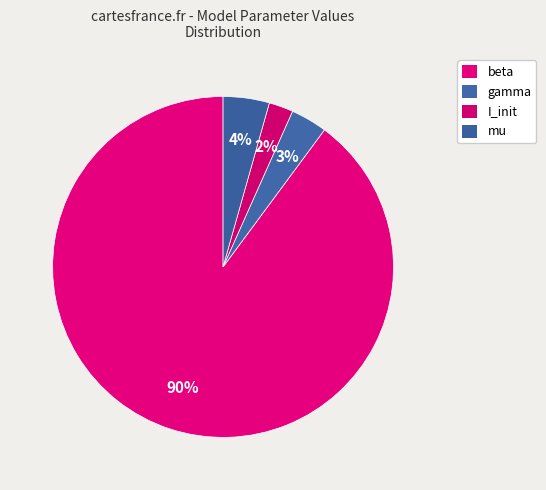

What is the change in value from gamma to I_init?

-0.1